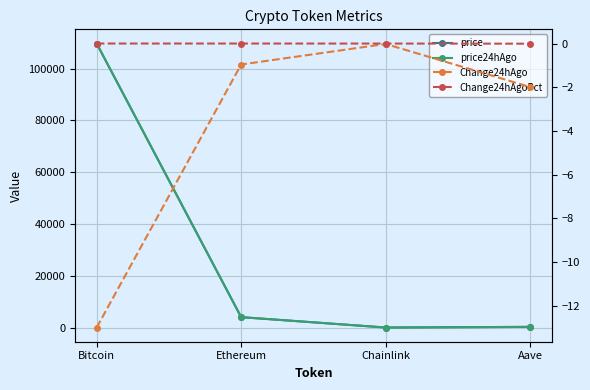

Reading left to right, list all the values displayed in this chart.

price: 109698.0	4028.7	21.1	268.7
price24hAgo: 109711.0	4029.6	21.1	270.7
Change24hAgo: -13.0	-1.0	-0.0	-2.0
Change24hAgoPct: -0.0	-0.0	-0.0	-0.0